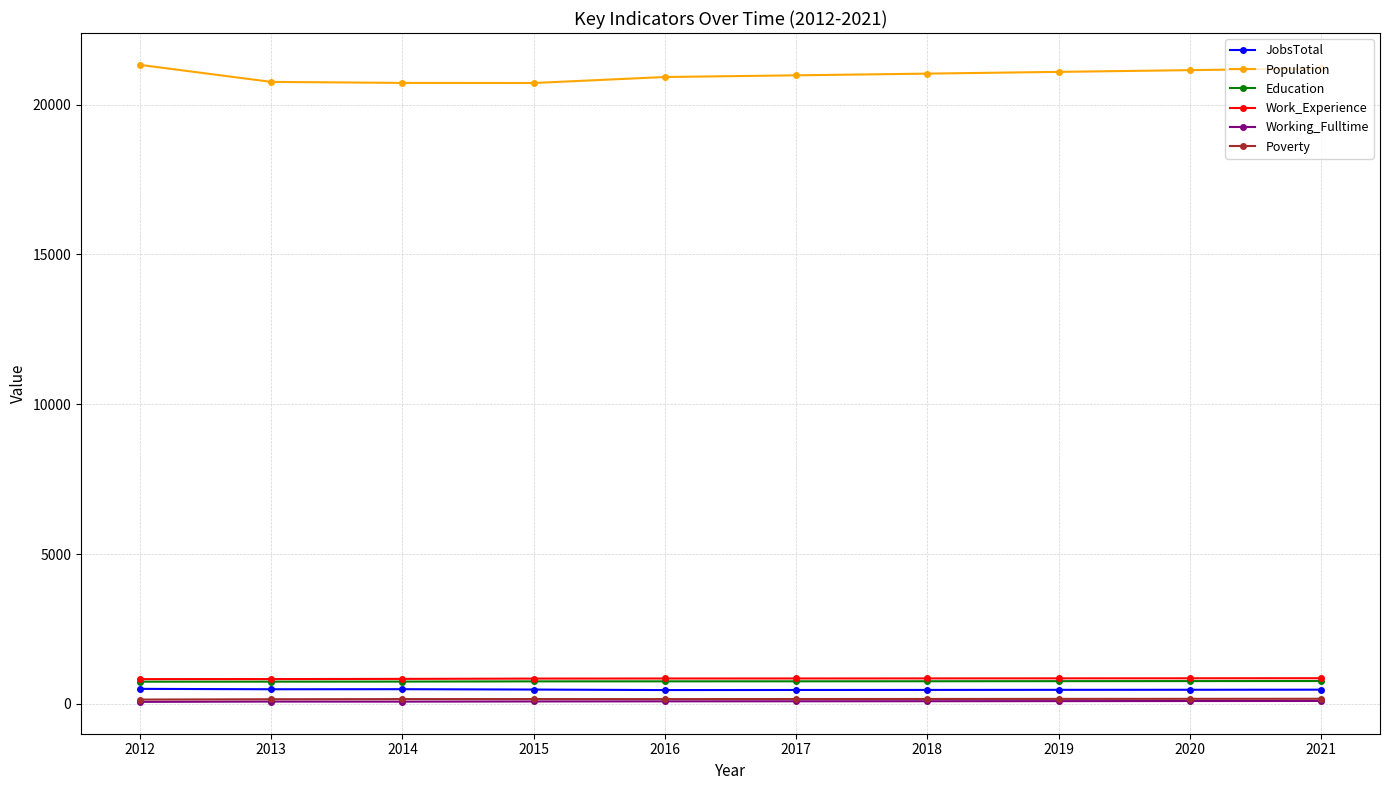

True or false: JobsTotal has more than 0 points higher than both neighbors.

True